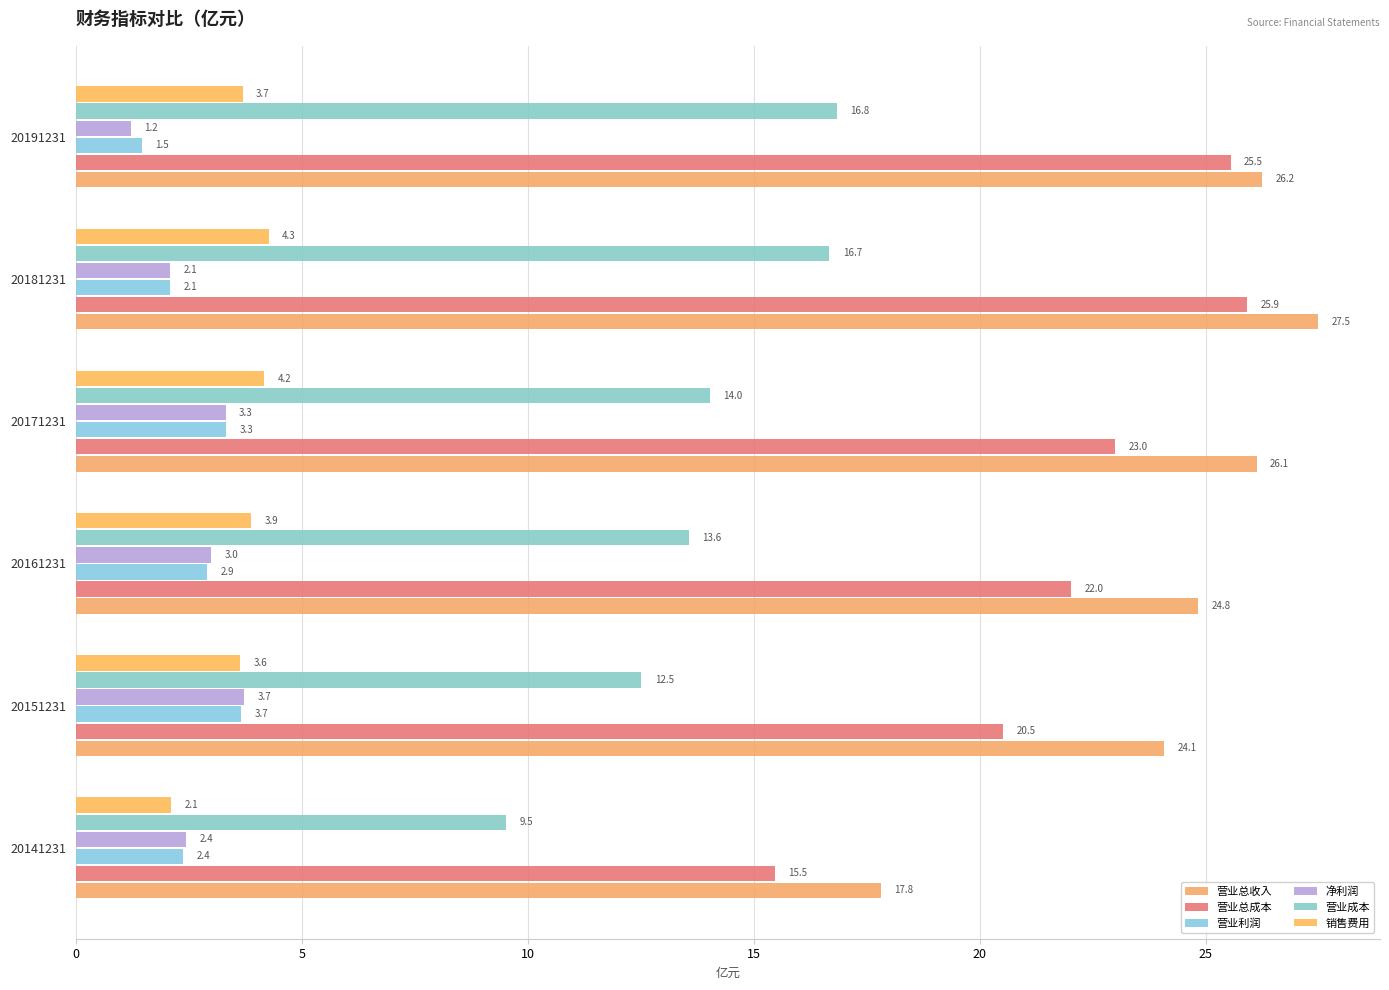

How many values in the 销售费用 series are below 3?

1